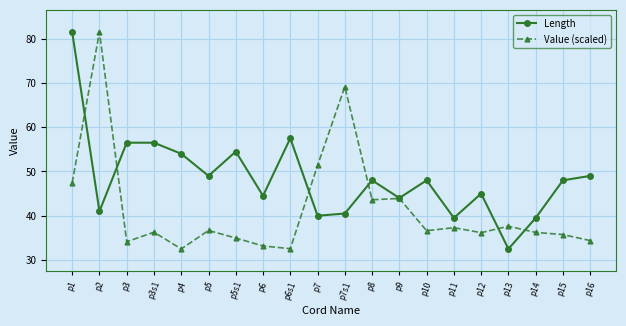

What is the minimum value shown in the chart?

32.5